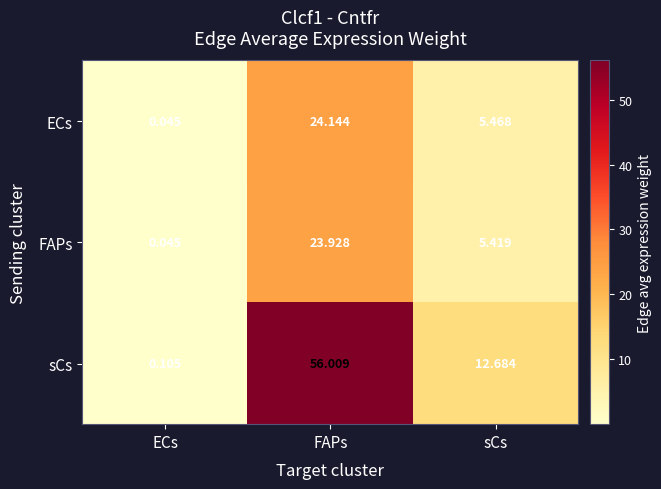

At how many categories does at least one series exceed 53?

1